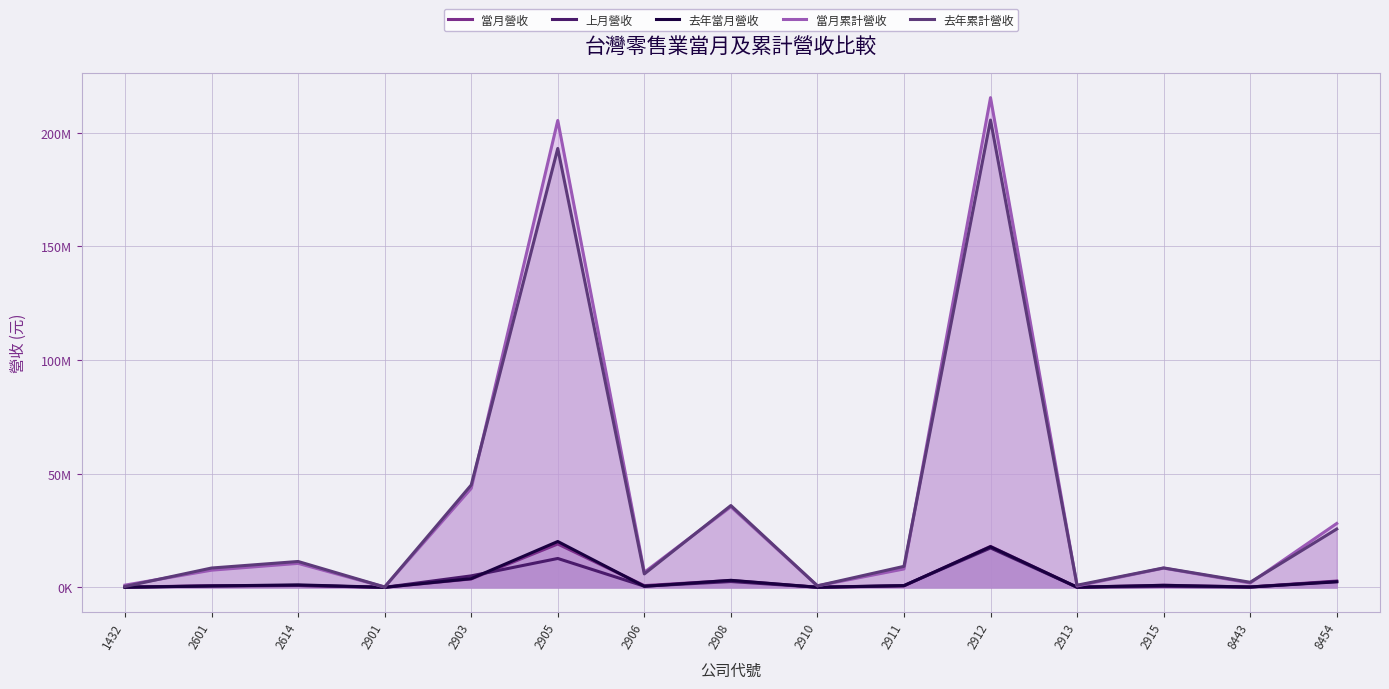

What is the total value across all series at 2910?

1480760